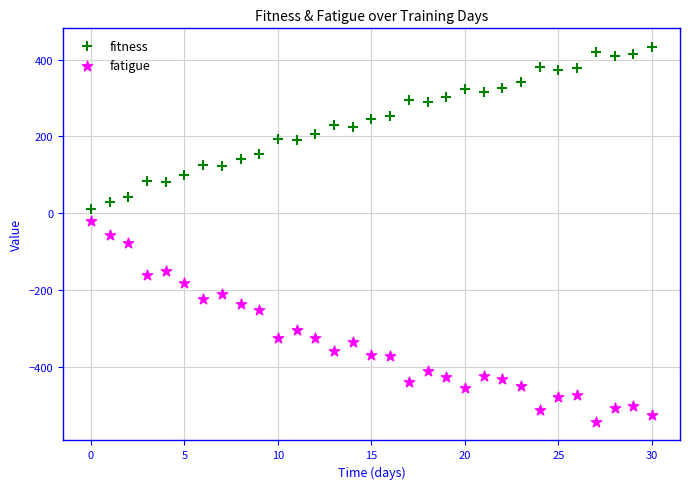

Which series contains the highest Y value?

fitness